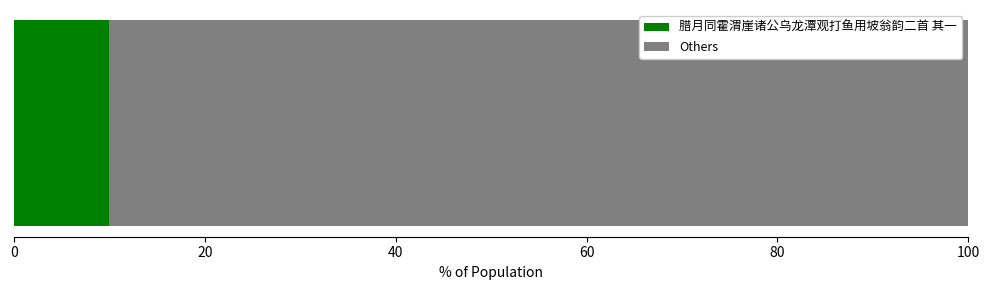

What is the maximum value for 腊月同霍渭崖诸公乌龙潭观打鱼用坡翁韵二首 其一?

10.0